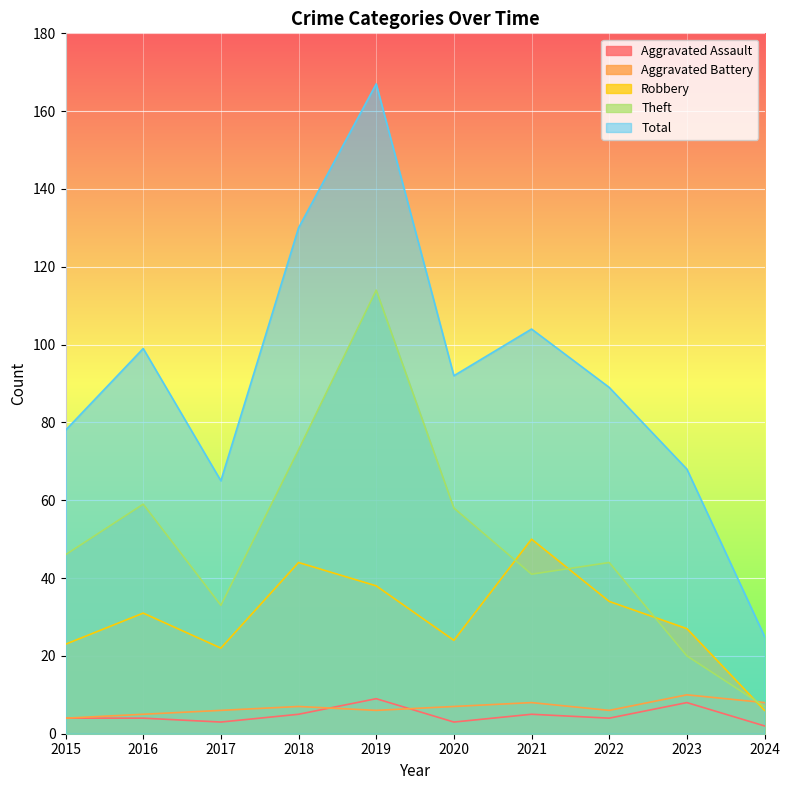

What is the sum of the Theft values at 2024 and 2019?

121